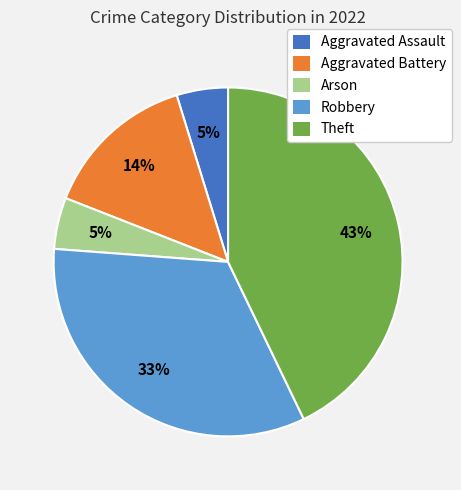

What is the largest slice in the pie chart?

Theft